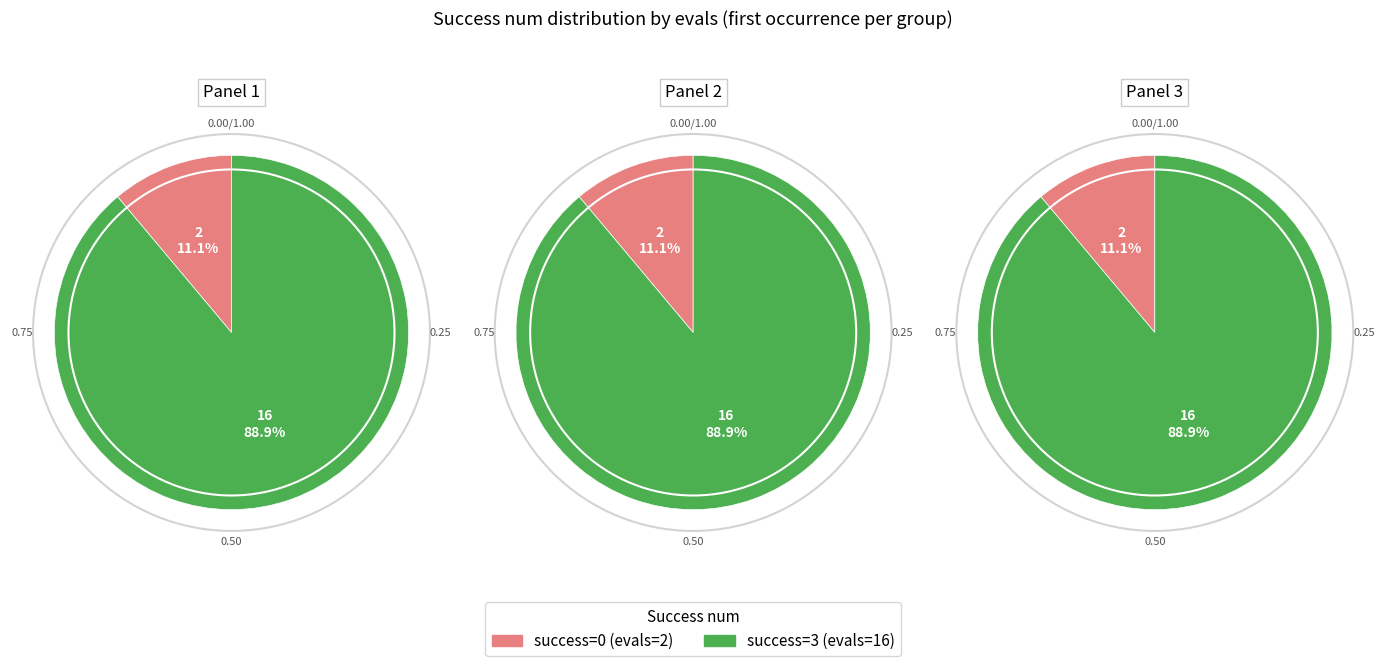

Which series has the widest spread of values?

success num 0